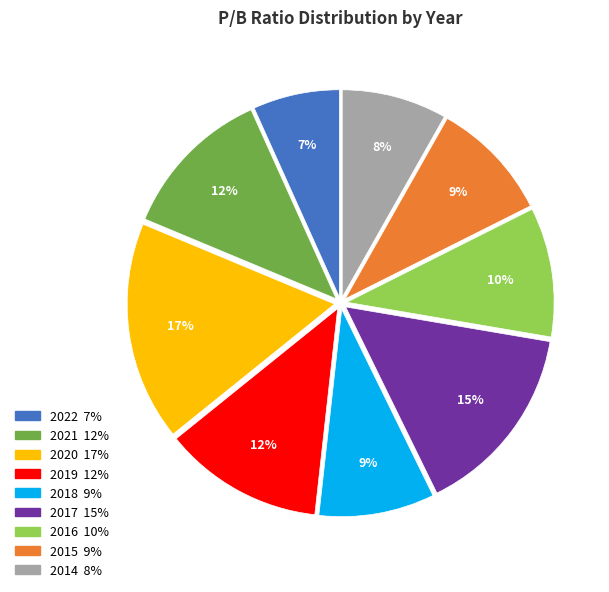

Do 2016 and 2018 together represent more than half of the pie?

No